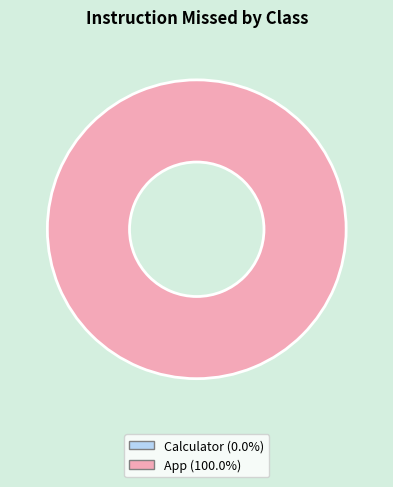

Count the number of slices in the pie.

2